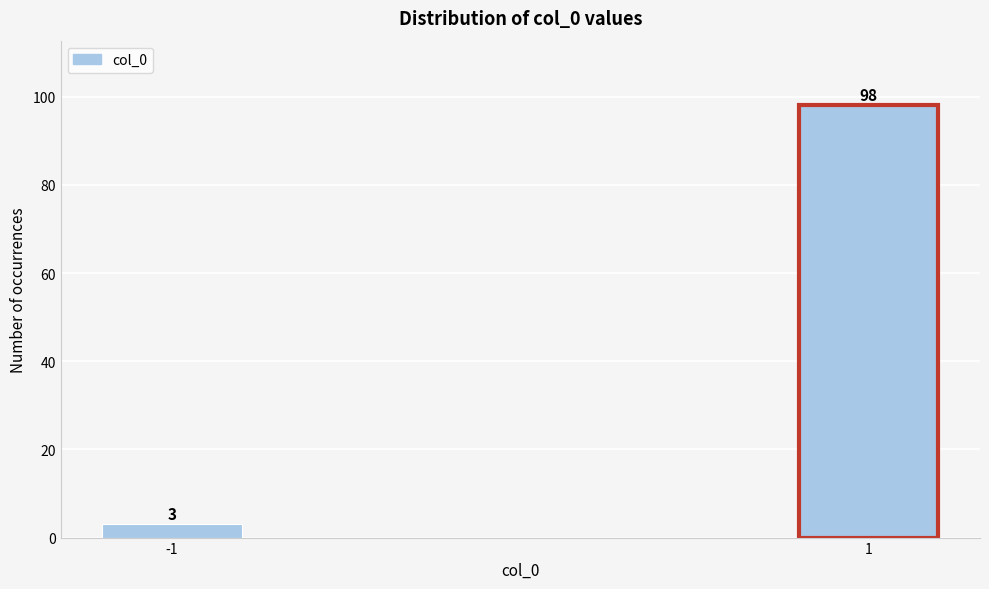

Reading left to right, list all the values displayed in this chart.

-1=3	1=98